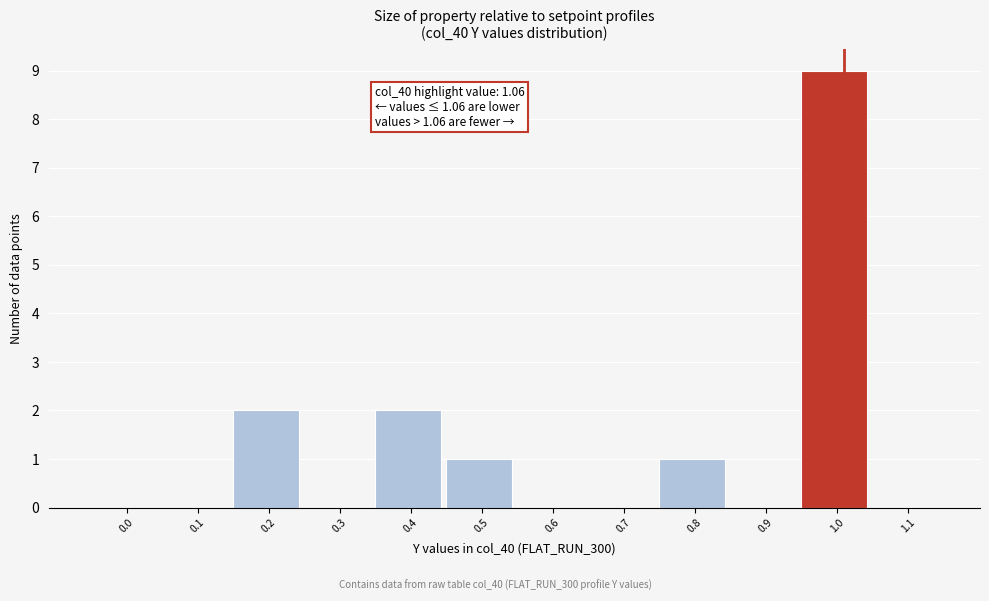

Reading right to left, transcribe all the data shown in this chart.

1.1=0	1.0=9	0.9=0	0.8=1	0.7=0	0.6=0	0.5=1	0.4=2	0.3=0	0.2=2	0.1=0	0.0=0